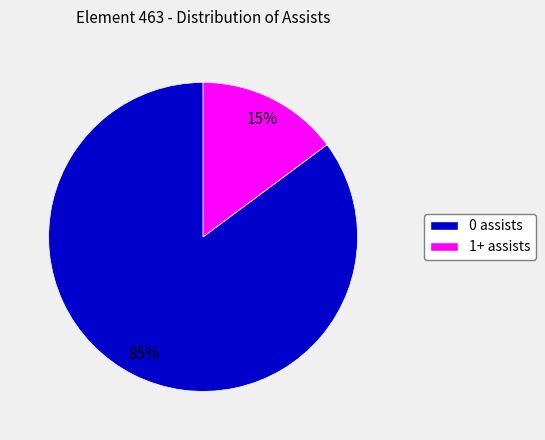

Is there a majority slice in this chart?

Yes